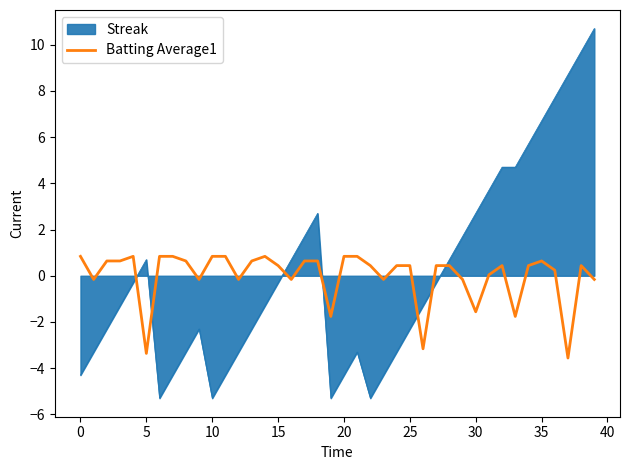

Which series ends up on top after the final intersection of Batting Average1 and Streak?

Streak